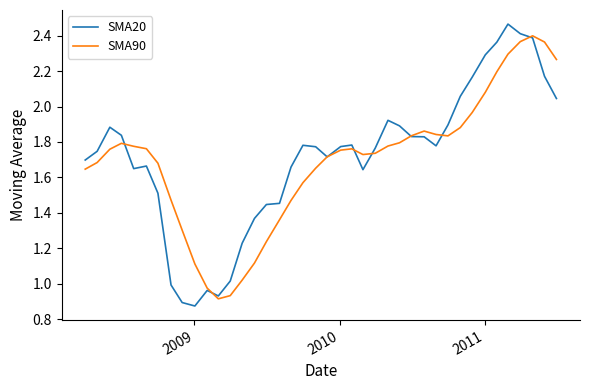

What are all the series names shown in the legend?

SMA20, SMA90